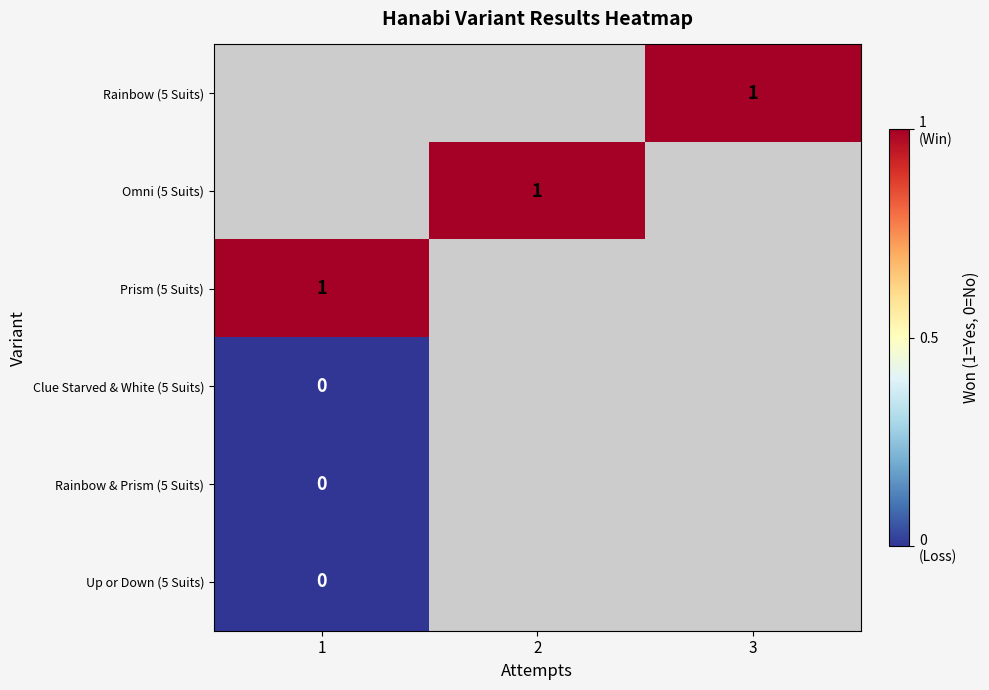

Which series has the largest range (max minus min)?

Prism (5 Suits)